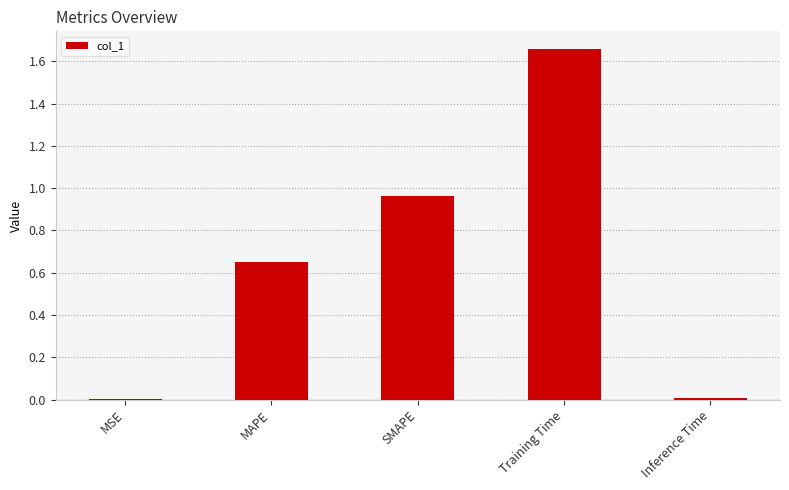

At which category does the chart reach its peak across all series?

Training Time